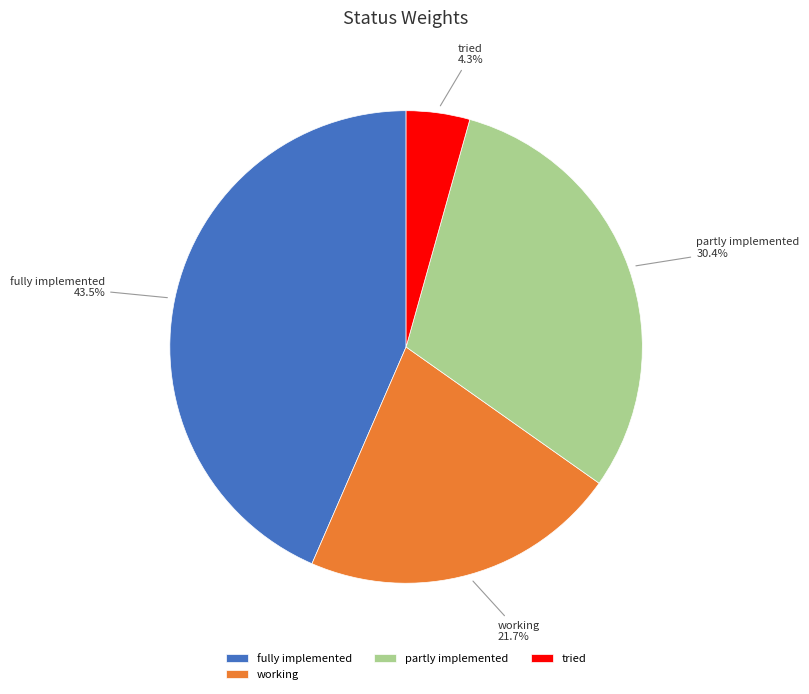

What portion of the pie excludes tried?

95.7%